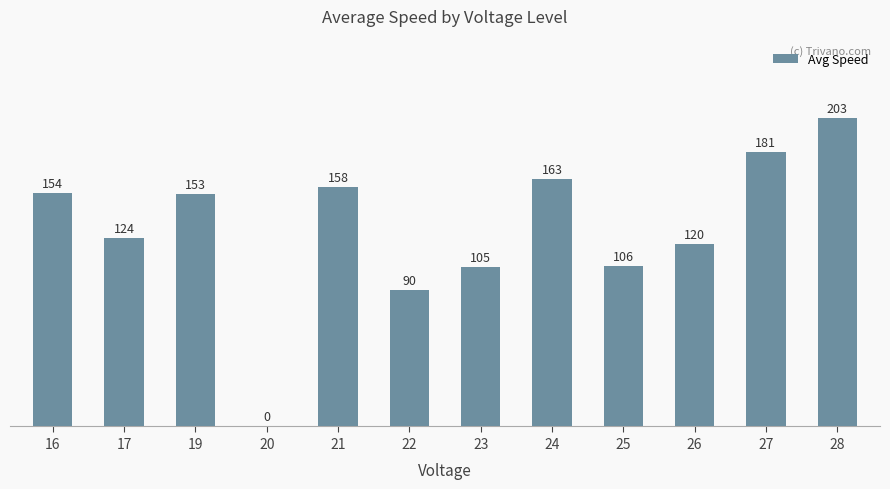

How many distinct data groups are displayed?

1